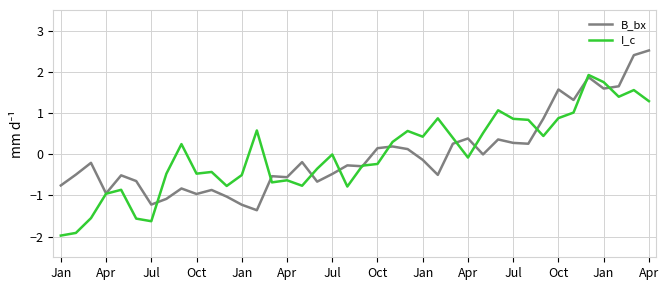

What is the highest value of the I_c series?

1.9